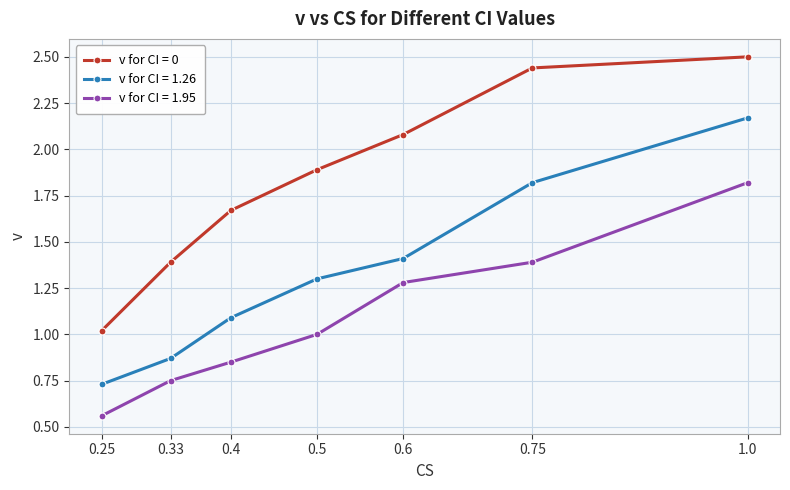

What are all the series names shown in the legend?

v for CI = 0, v for CI = 1.26, v for CI = 1.95